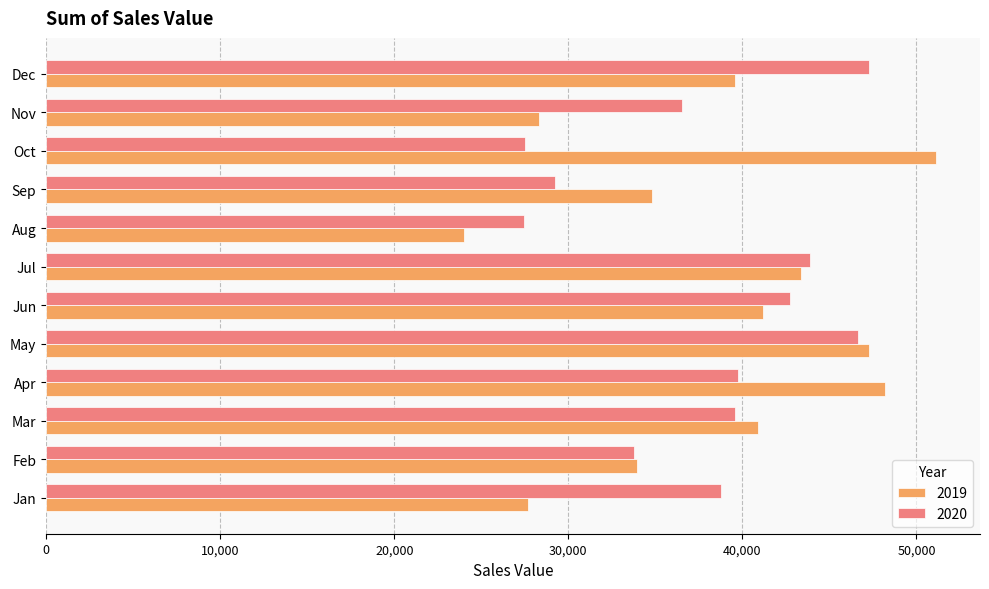

What is the sum of all 2020 values?

453016.1